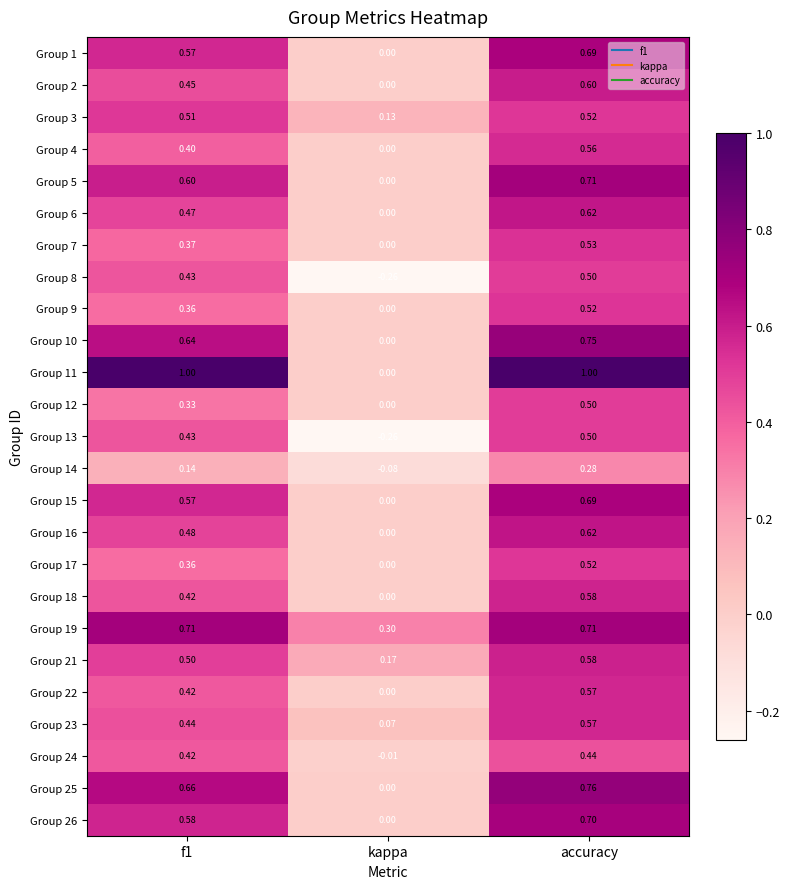

What is the spread (max minus min) of values at kappa?

0.6